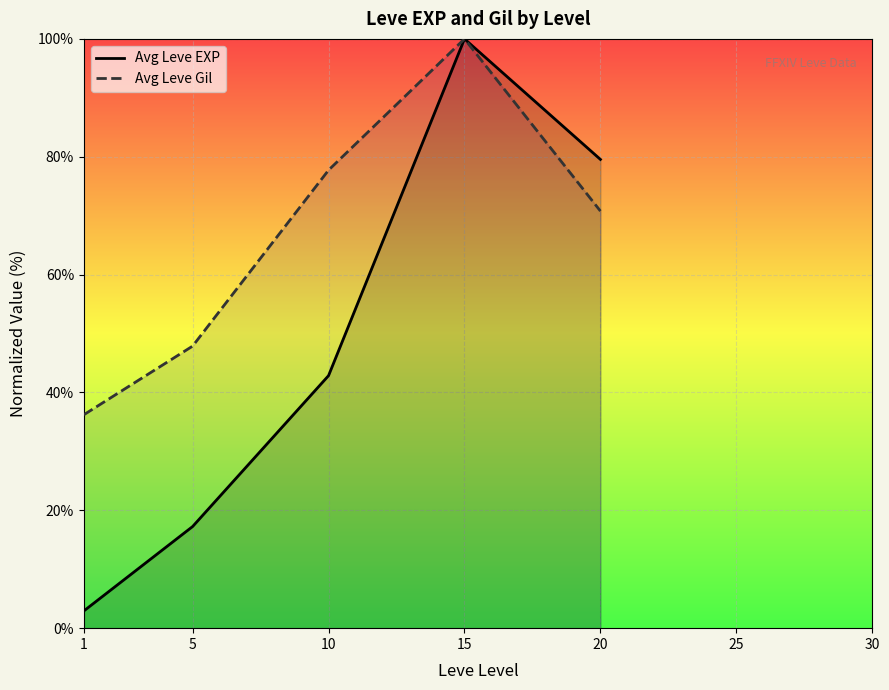

How many positive values does the Avg Leve Gil series have?

5